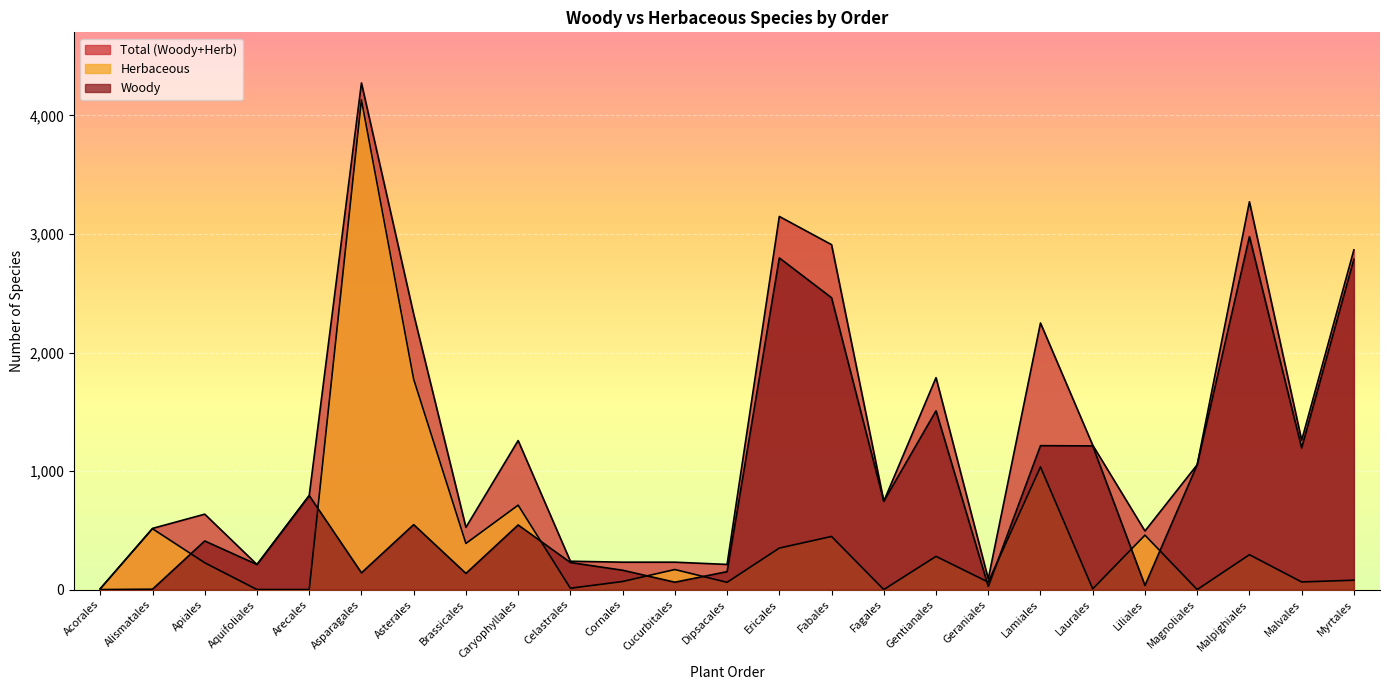

True or false: Woody has a value of 4156 at Malpighiales.

False